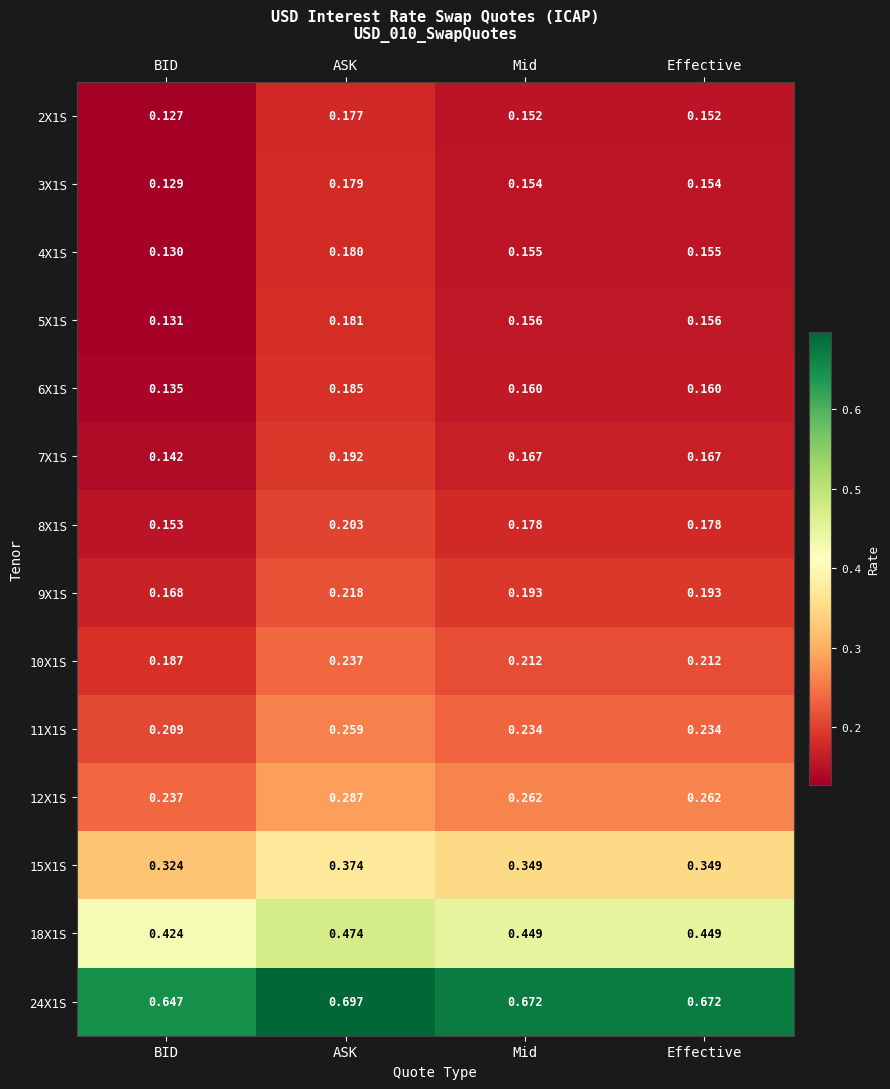

Which category has the lowest value in the 3X1S series?

BID